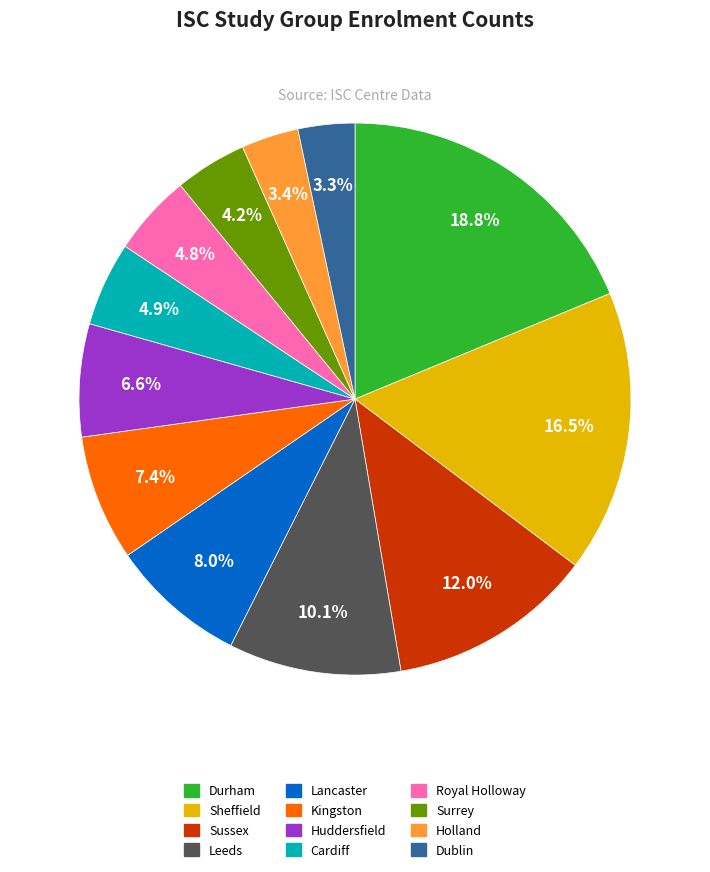

Is there a majority slice in this chart?

No